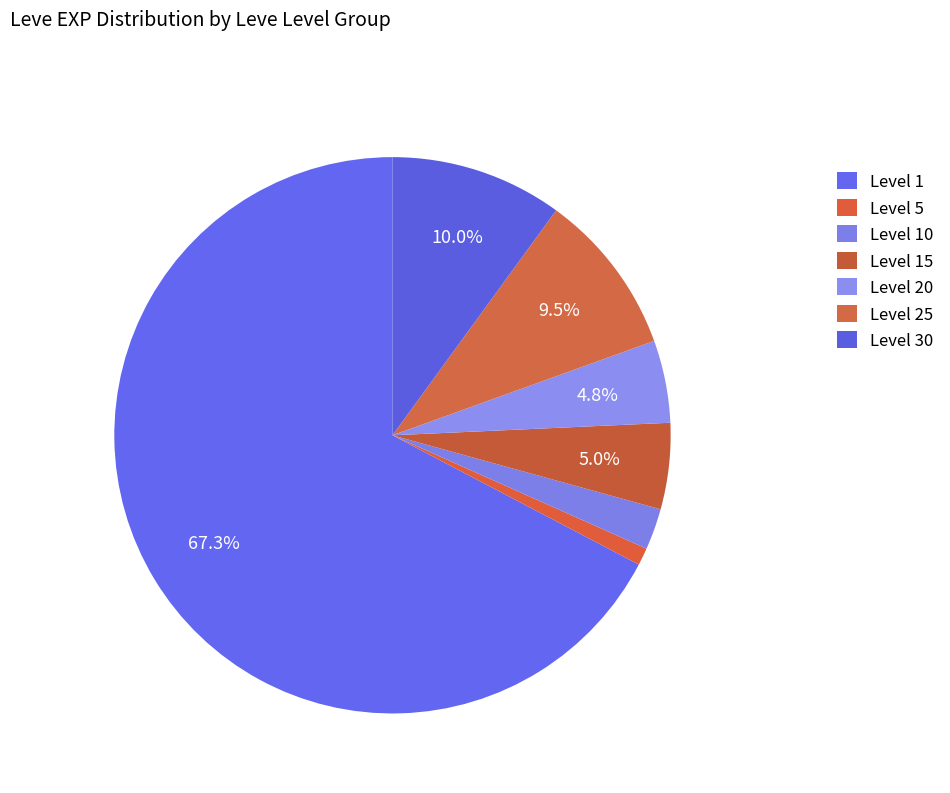

How many slices are in this pie chart?

7